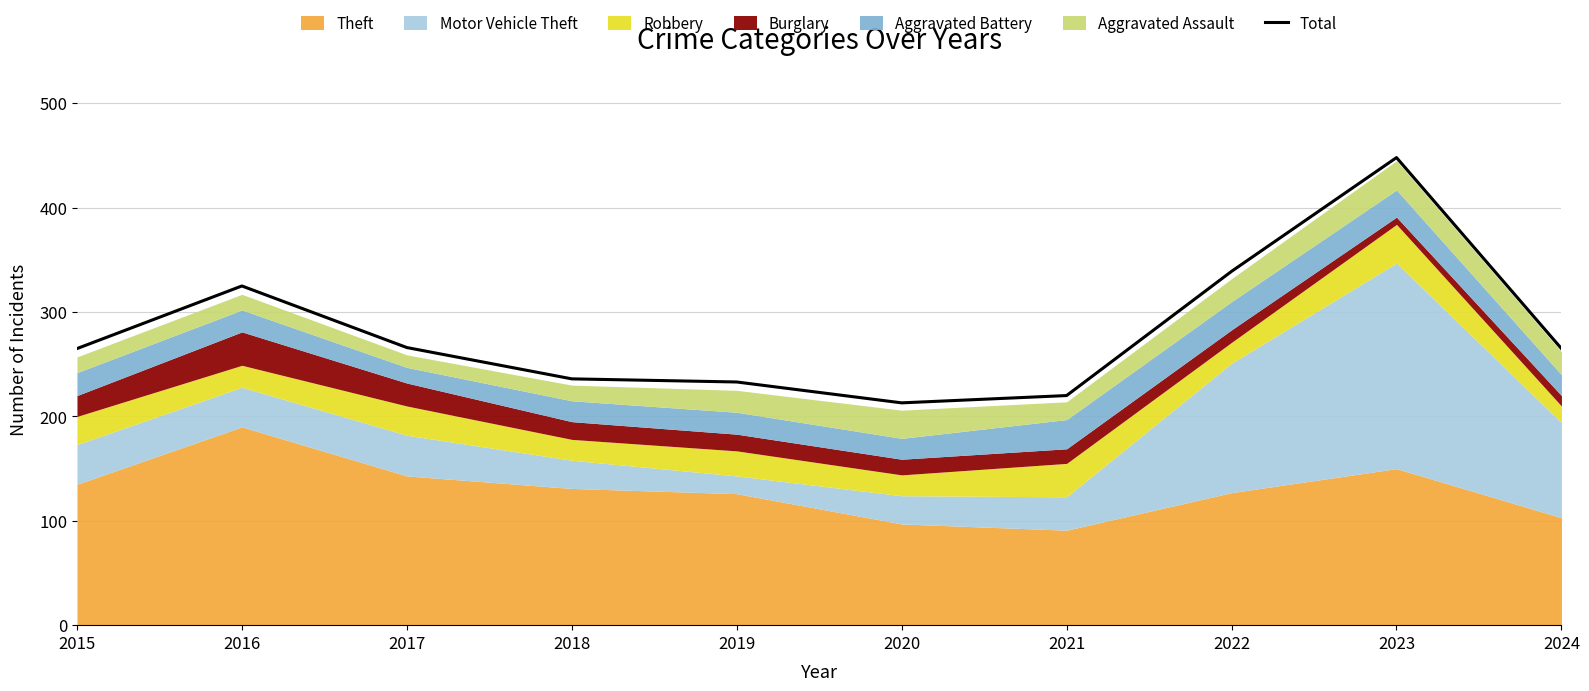

Reading right to left, extract all data points from this chart.

2024=265	2023=448	2022=339	2021=220	2020=213	2019=233	2018=236	2017=266	2016=325	2015=265